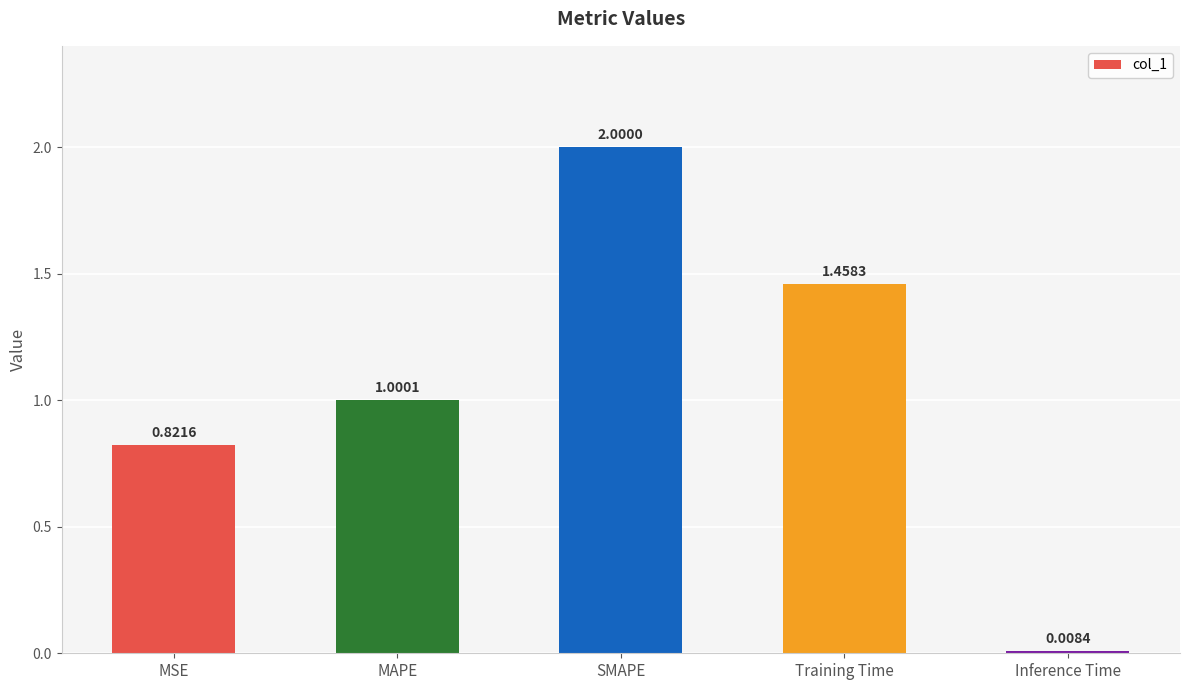

What is the difference between the maximum and minimum values?

2.0